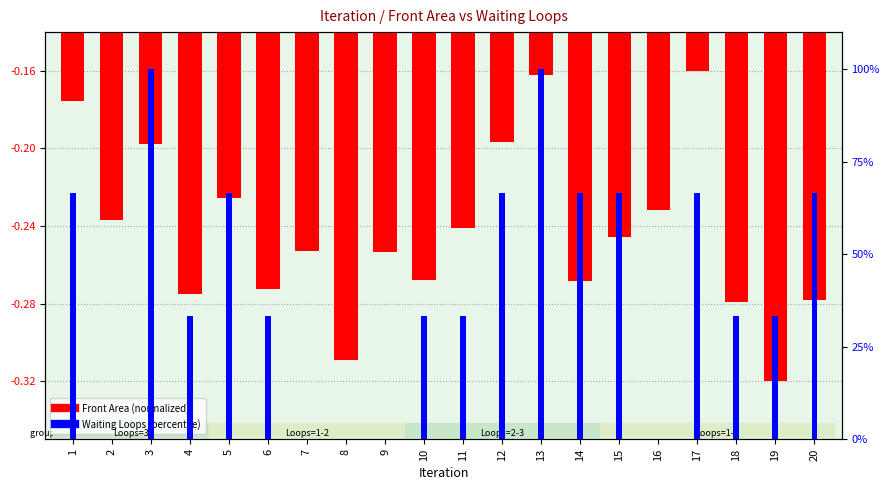

How many values in the Waiting Loops (percentile) series exceed 33?

15